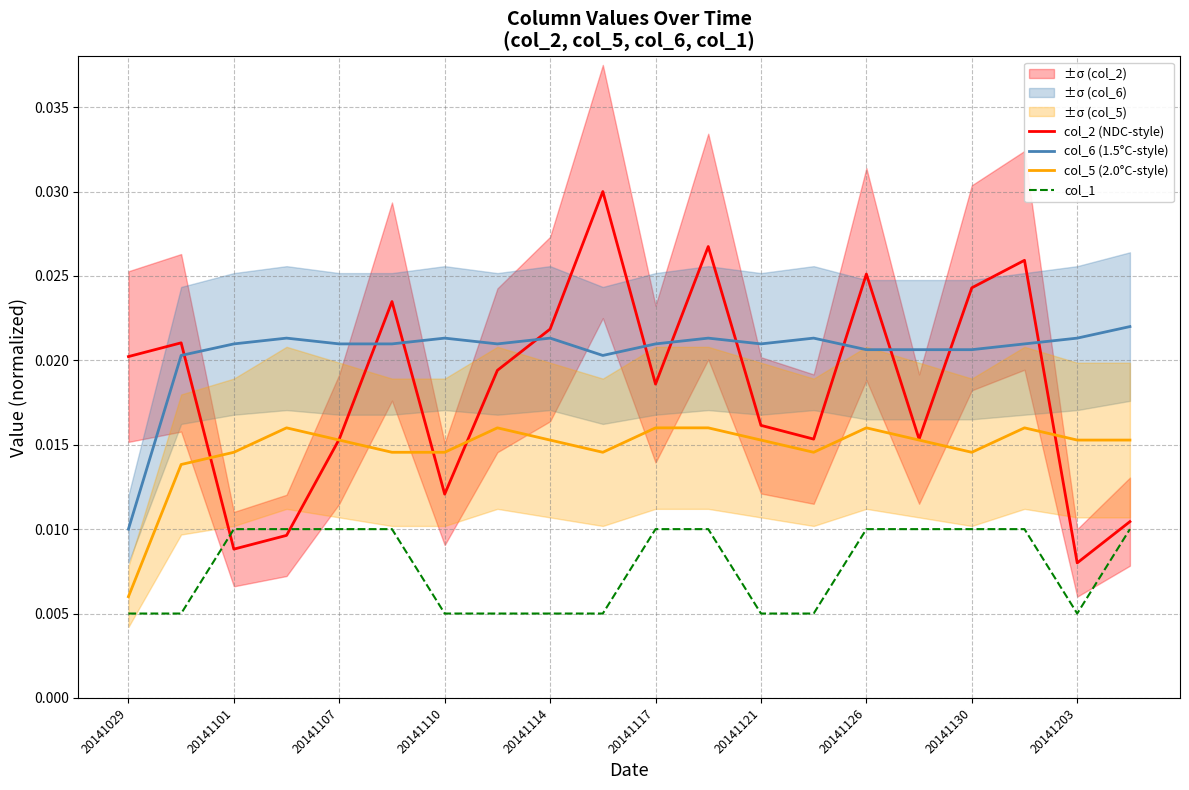

Does the chart have visible grid lines?

Yes